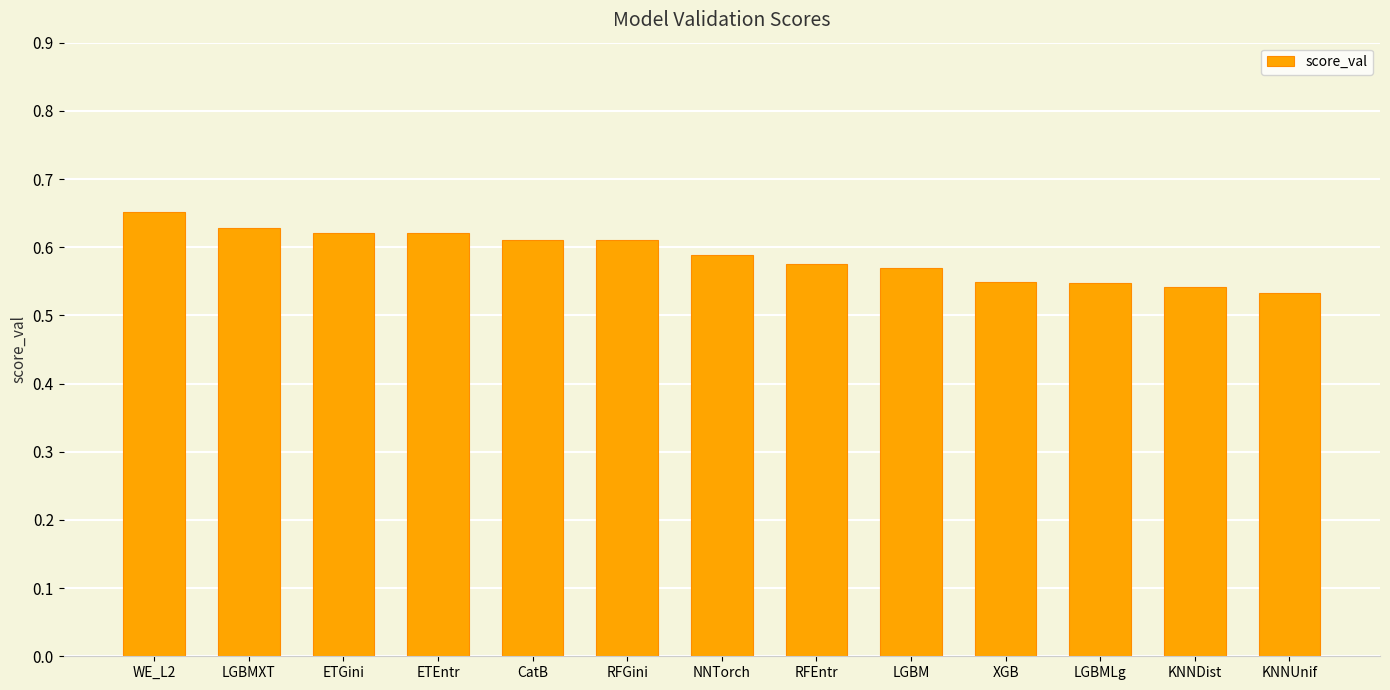

What is the change in value from ETGini to XGB?

-0.1